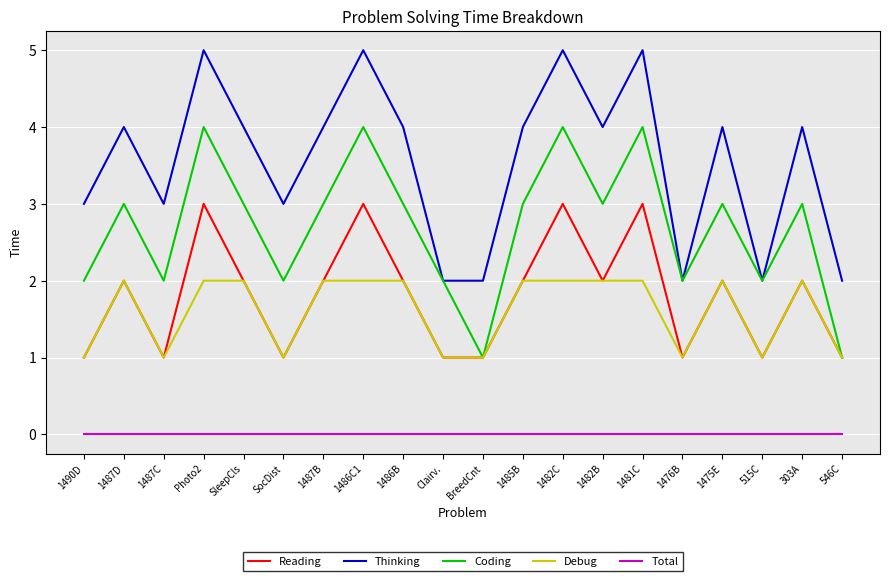

Rank the series by their maximum value, from lowest to highest.

Total, Debug, Reading, Coding, Thinking